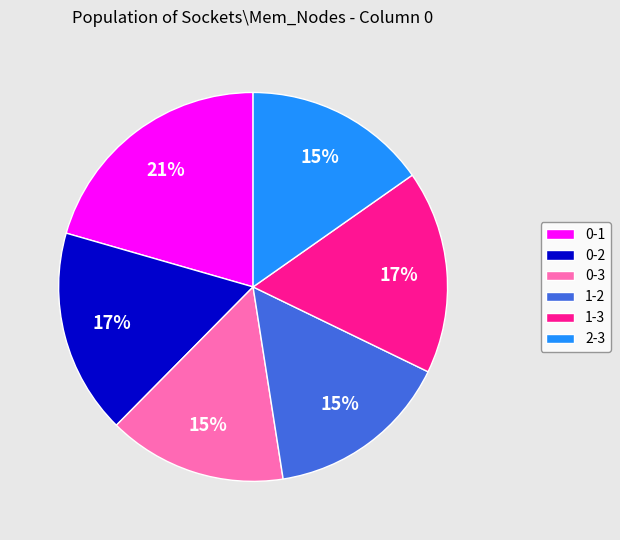

Which category has the biggest portion of the pie?

0-1